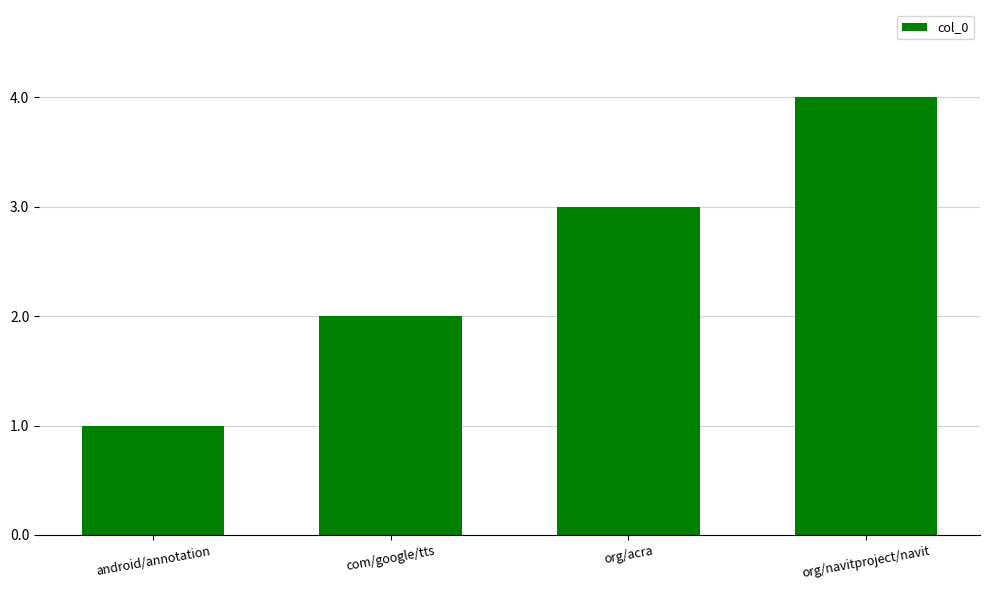

Which category has the highest value across all series?

org/navitproject/navit